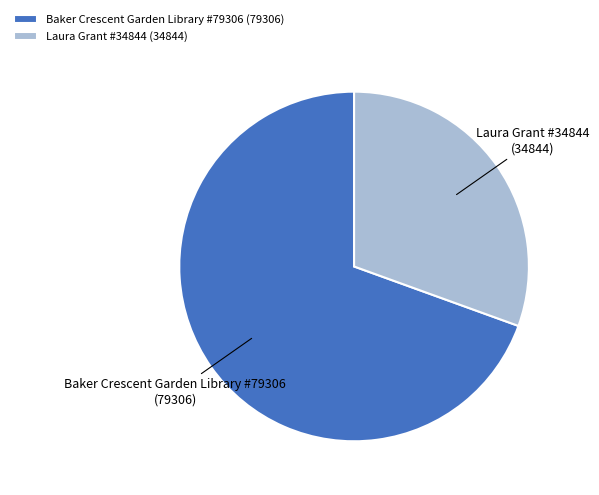

Does Laura Grant #34844 represent more than half of the total?

No